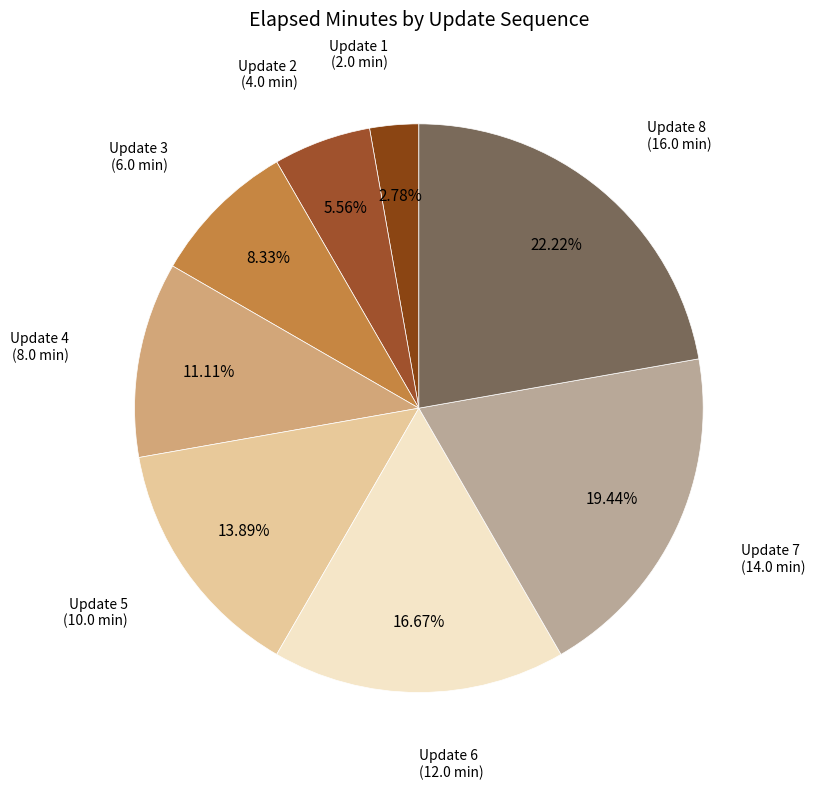

Is there a majority slice in this chart?

No